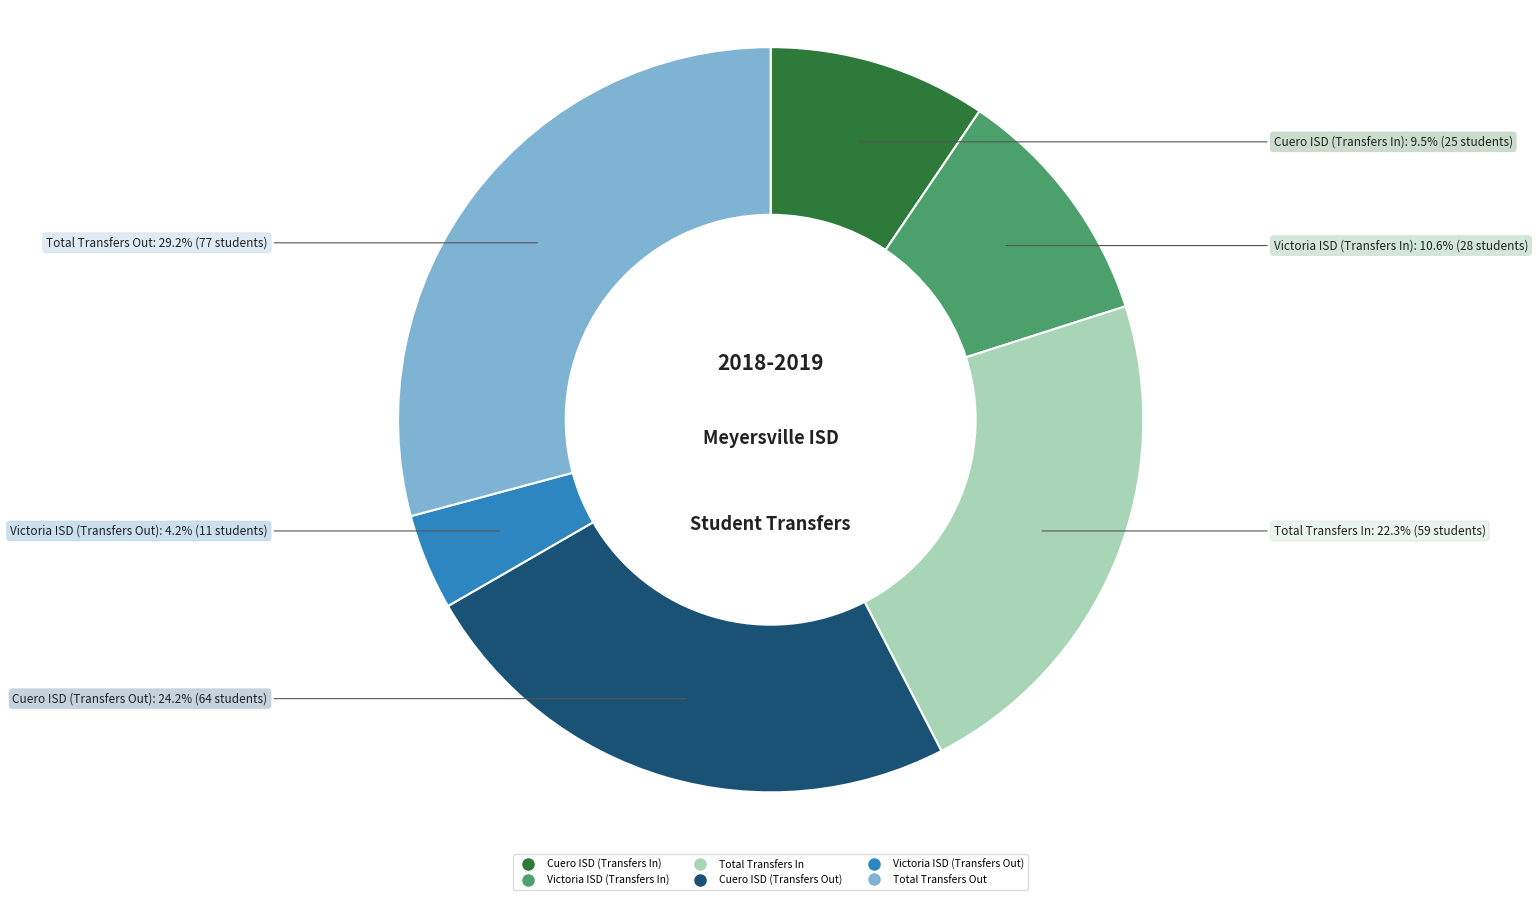

True or false: Total Transfers Out accounts for 23% of the total.

False